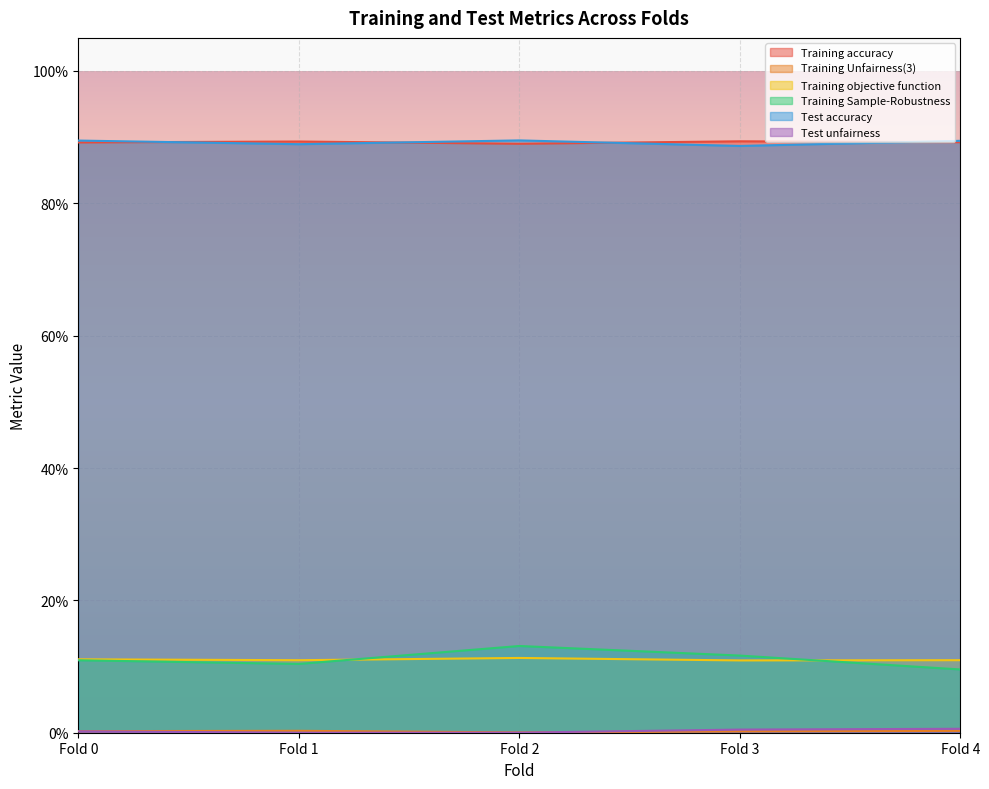

What value does the Training objective function series have at Fold 1?

0.1